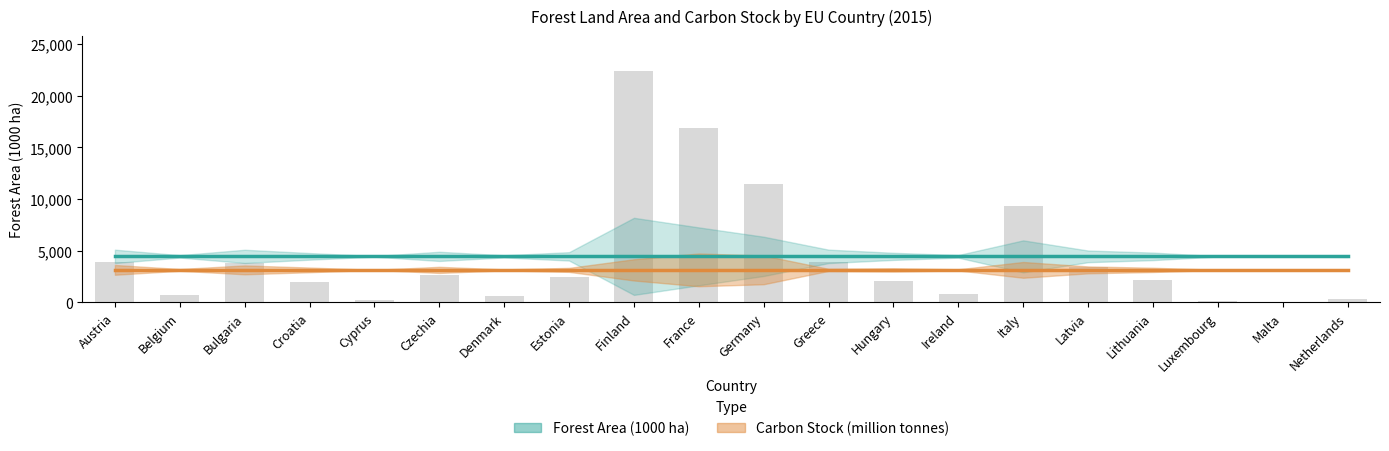

What is the difference between the values at Austria and Netherlands?

3516.4